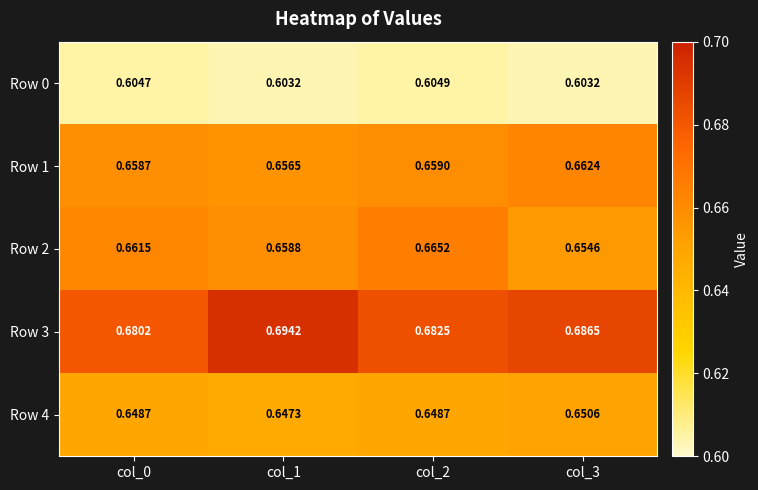

Reading left to right, what are all the values shown in this chart?

Row 0: col_0=0.6	col_1=0.6	col_2=0.6	col_3=0.6
Row 1: col_0=0.7	col_1=0.7	col_2=0.7	col_3=0.7
Row 2: col_0=0.7	col_1=0.7	col_2=0.7	col_3=0.7
Row 3: col_0=0.7	col_1=0.7	col_2=0.7	col_3=0.7
Row 4: col_0=0.6	col_1=0.6	col_2=0.6	col_3=0.7